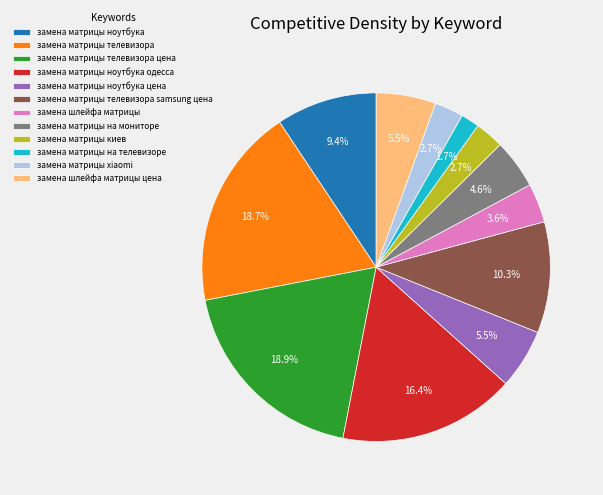

True or false: замена матрицы киев accounts for 3% of the total.

True